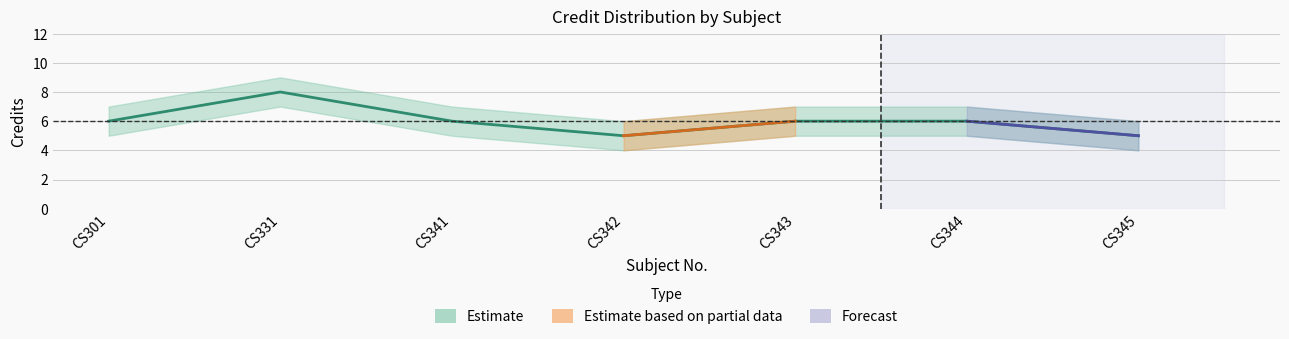

How many data points are less than 6?

2